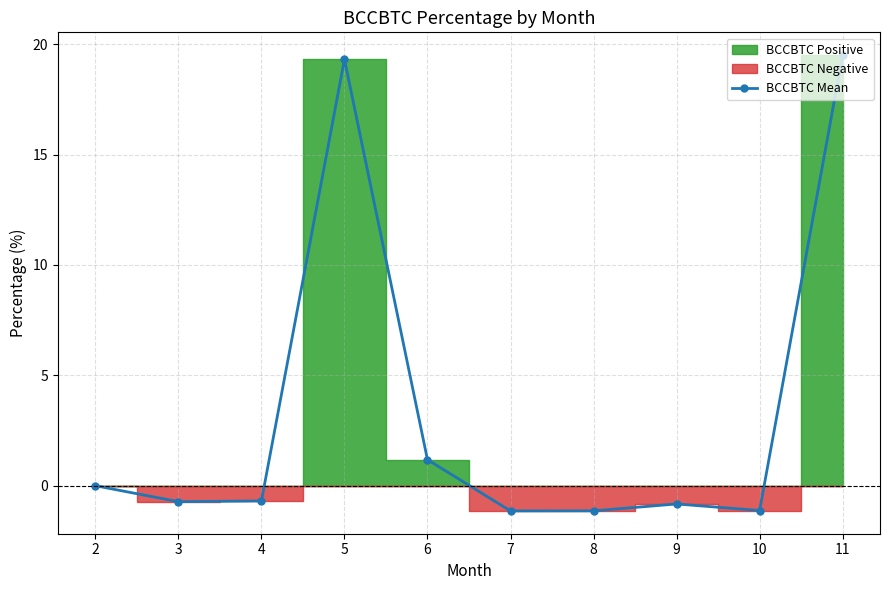

What is the difference between the maximum and minimum values?

20.7